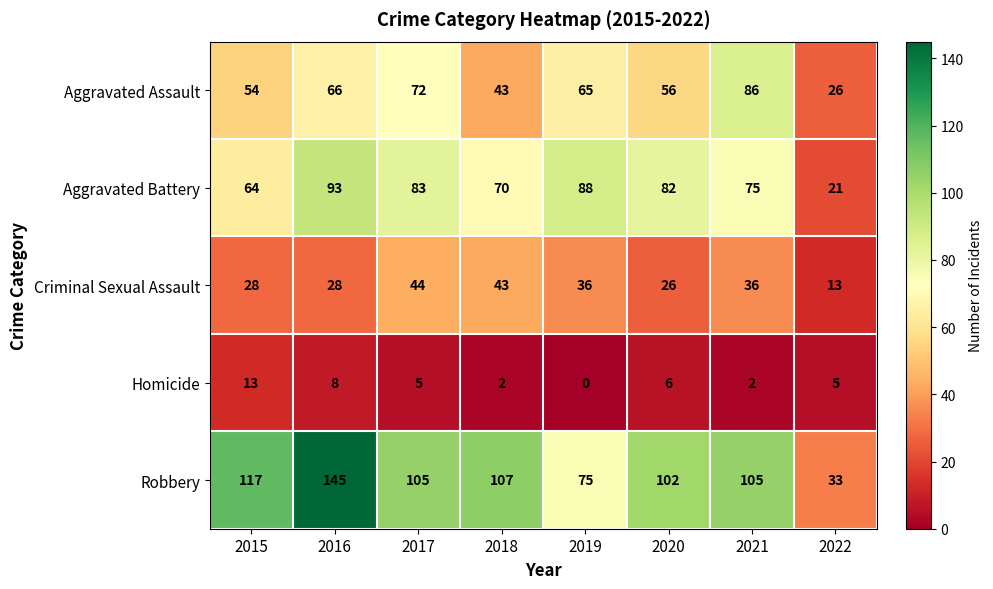

At which category is the sum across all series the highest?

2016